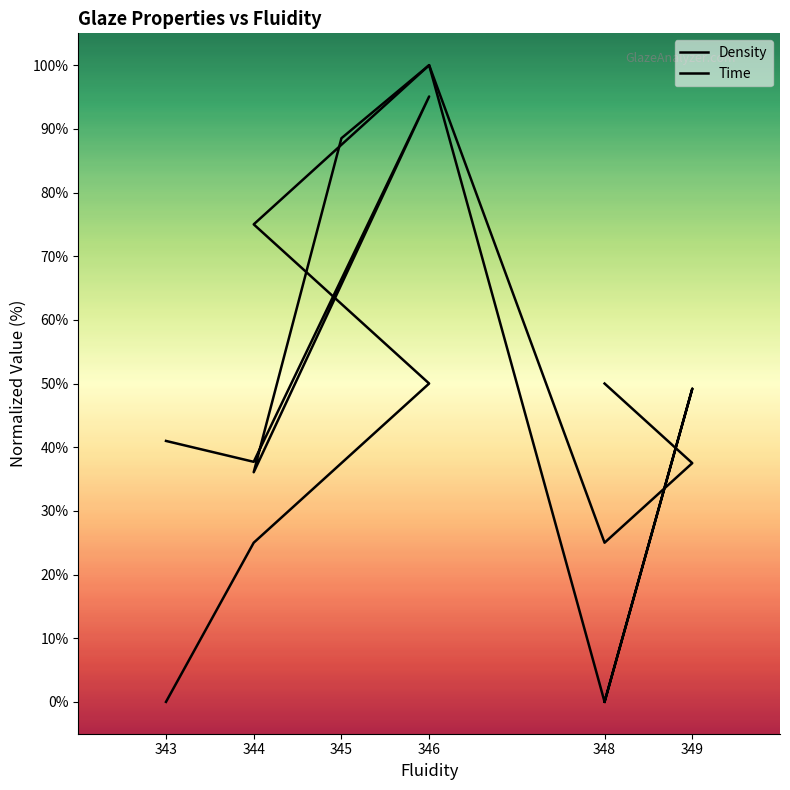

The value of Density at 344 is 23.6. True or false?

False